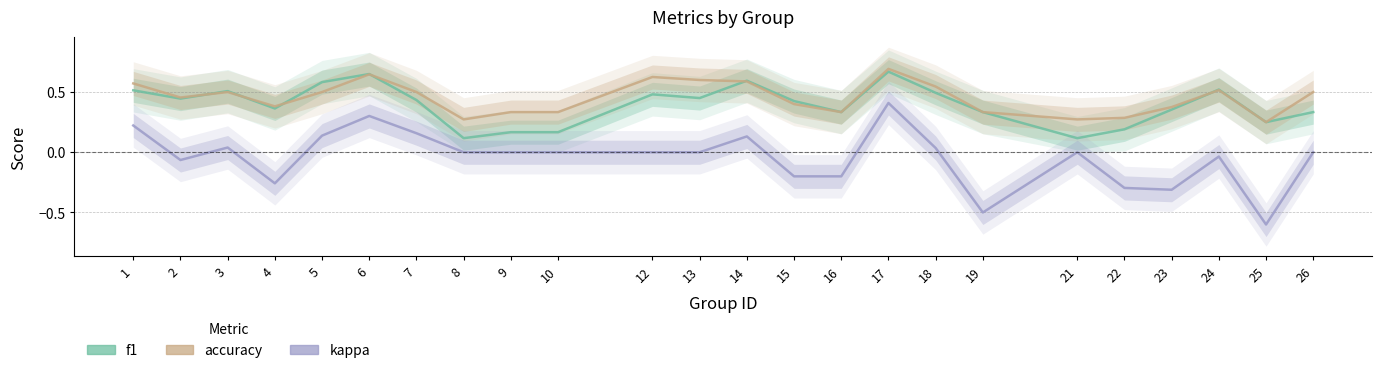

At 16, list the series in order from smallest to largest.

kappa, f1, accuracy